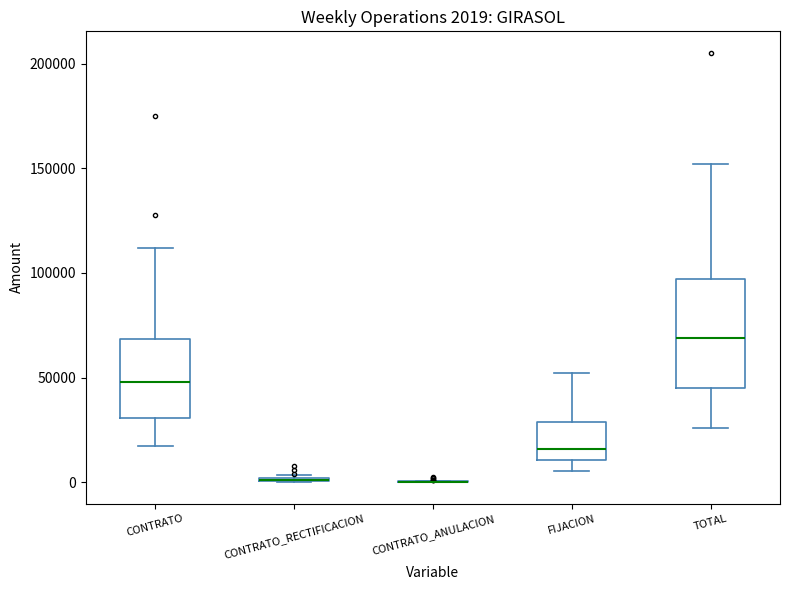

Comparing the boxes themselves (not the whiskers), which one is the tallest?

TOTAL